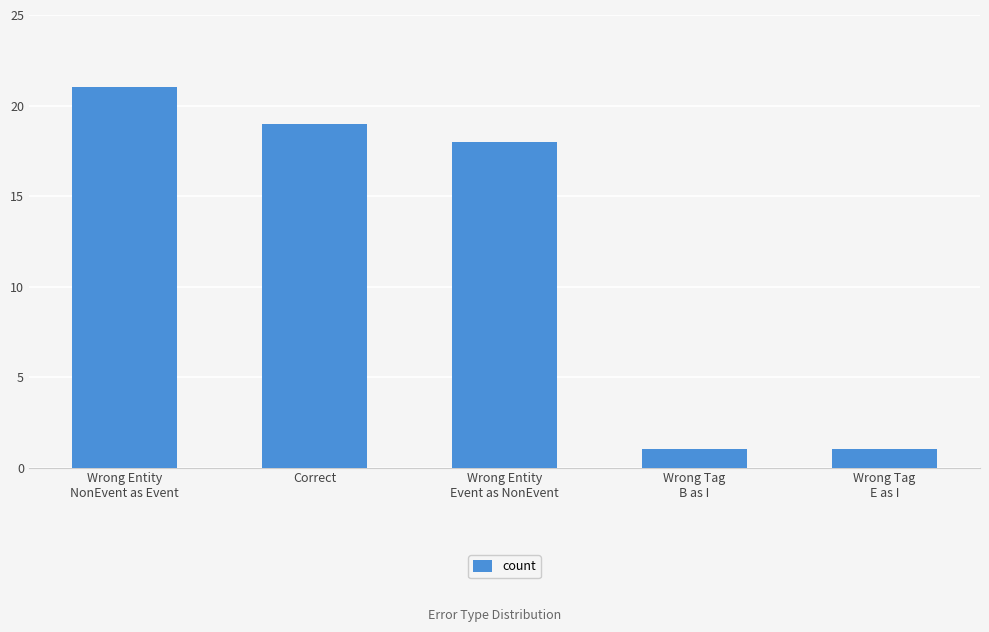

Count the number of data series in this chart.

1